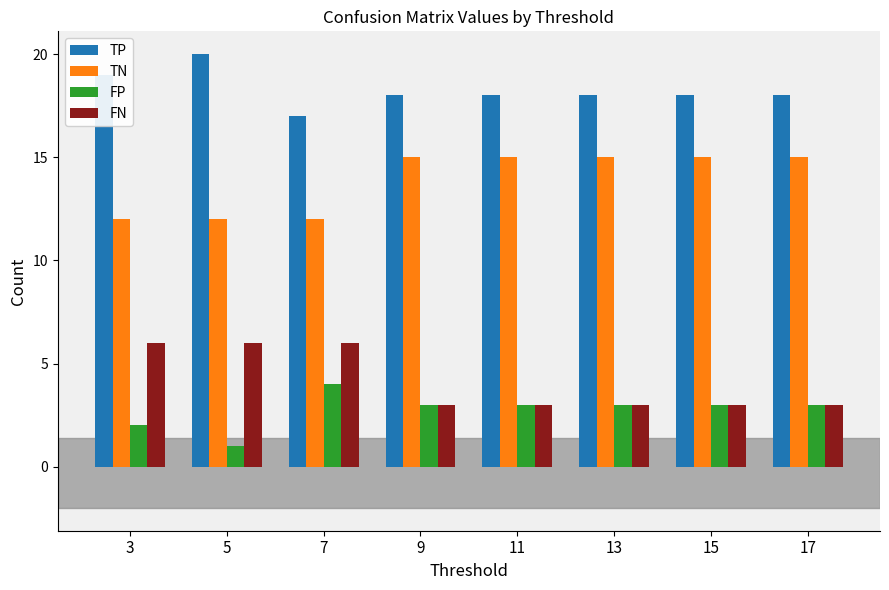

Which category has the highest value across all series?

5